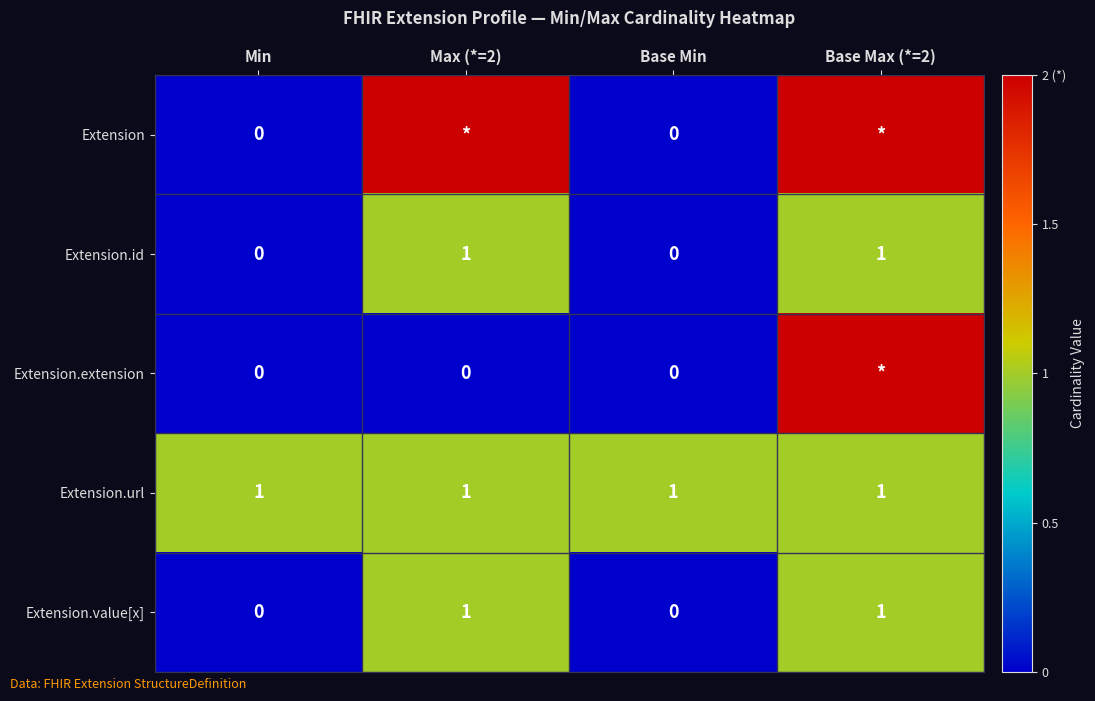

The value of Extension.value[x] at Min is 0. True or false?

True